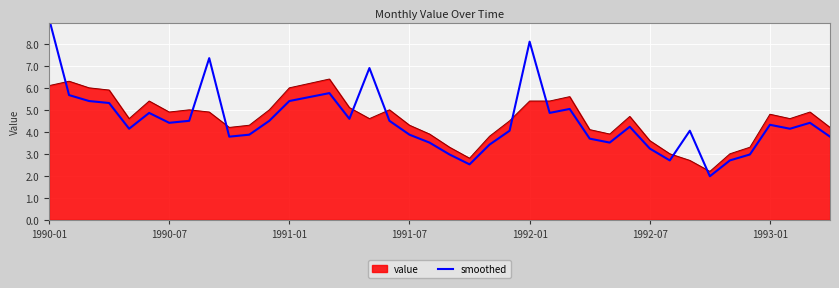

At which label does value first exceed 4?

1990-01